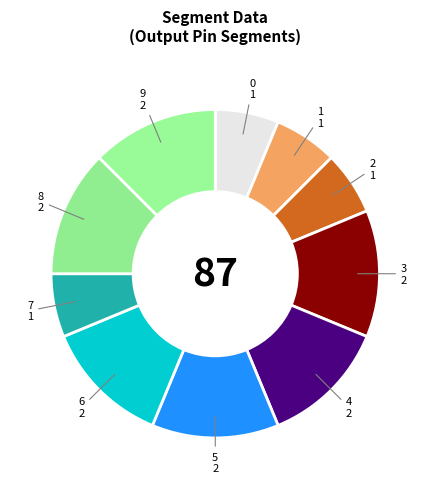

Do 0 and 1 together represent more than half of the pie?

No